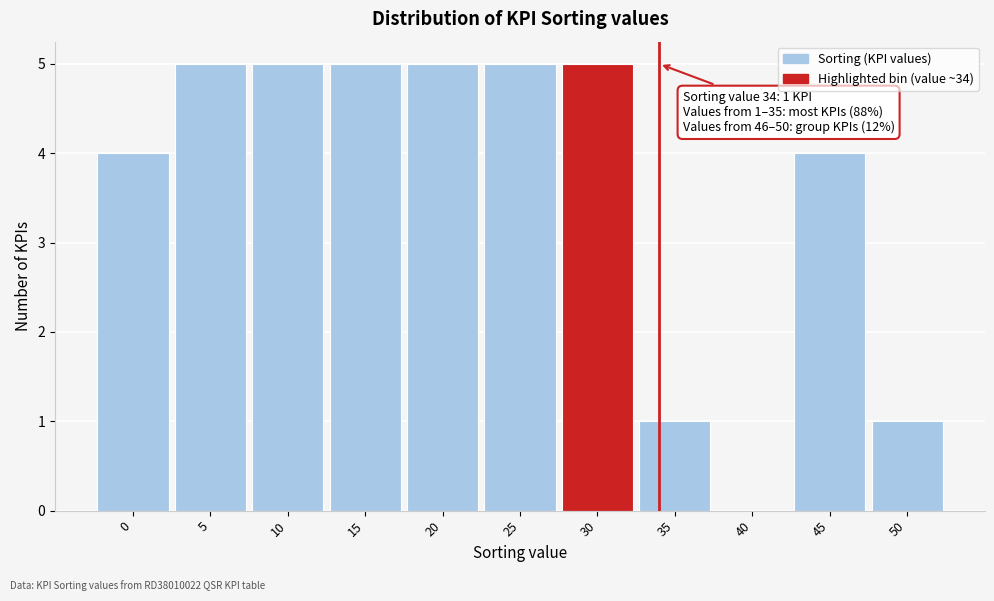

Reading left to right, transcribe all the data shown in this chart.

0=4	5=5	10=5	15=5	20=5	25=5	30=5	35=1	40=0	45=4	50=1